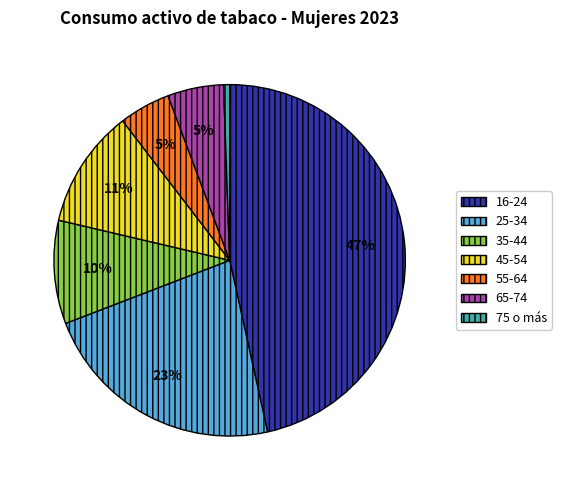

Is there a majority slice in this chart?

No